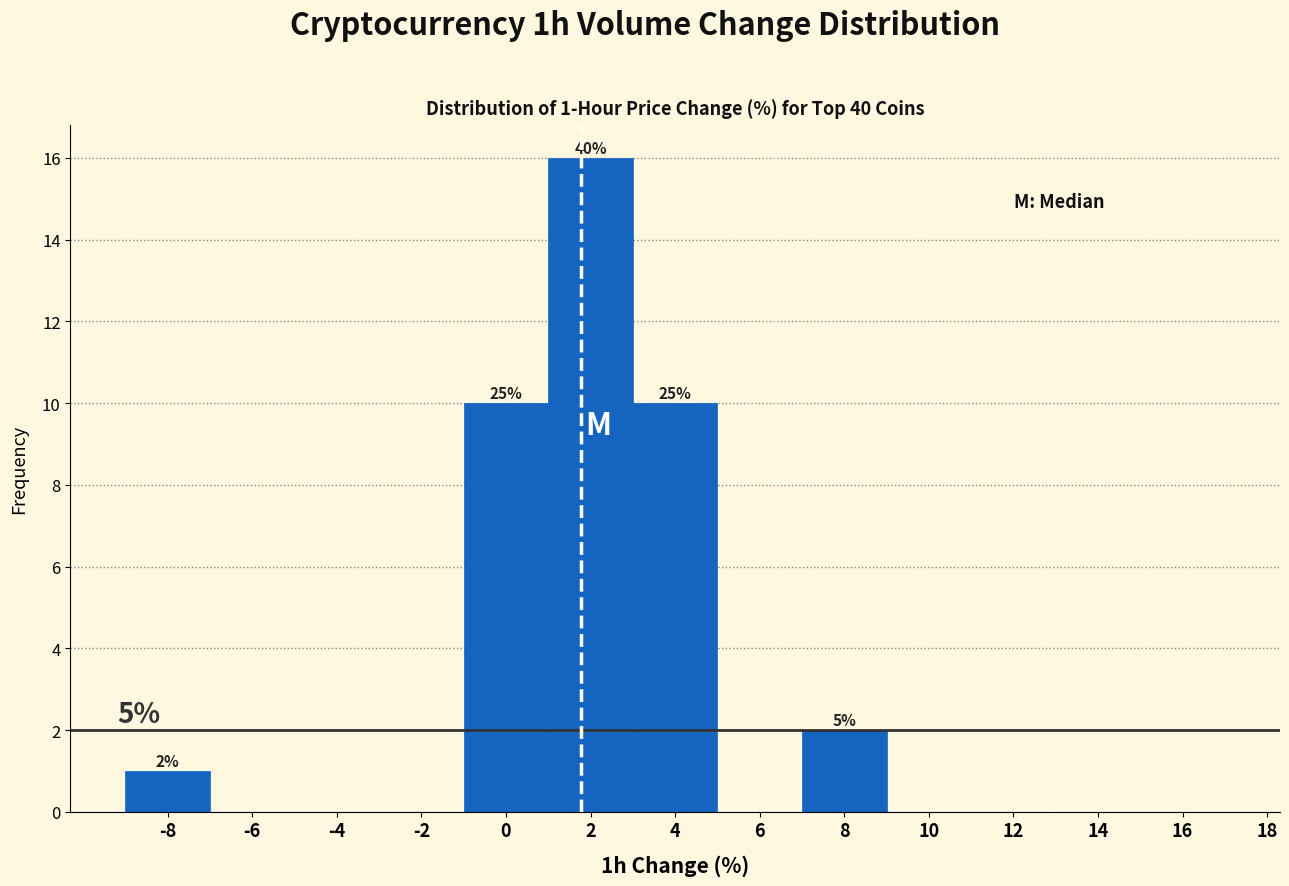

Which range on the x-axis has the tallest bar?

1 to 3